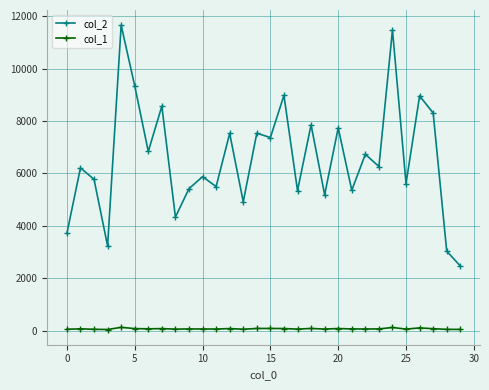

True or false: col_2 and col_1 cross at least once.

False